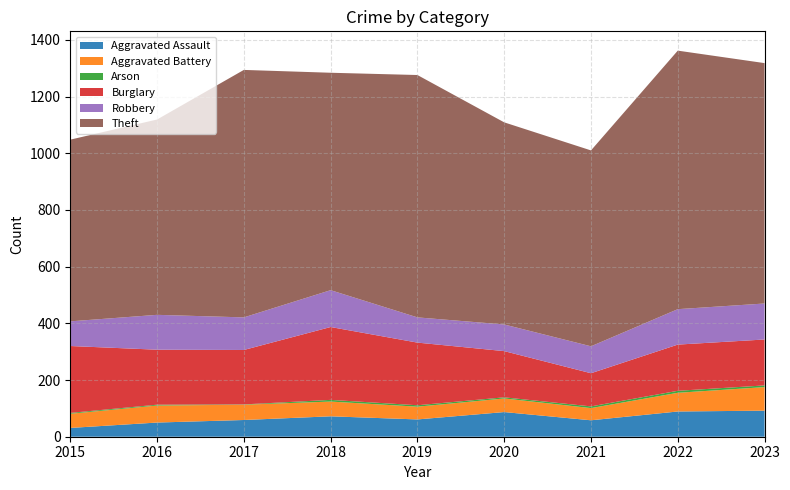

Reading right to left, what are all the values shown in this chart?

Aggravated Assault: 92	89	58	87	61	72	59	50	31
Aggravated Battery: 83	66	43	48	45	52	54	60	50
Arson: 6	7	6	4	5	6	1	3	3
Burglary: 162	163	117	163	221	257	192	194	236
Robbery: 127	125	95	94	89	130	115	123	87
Theft: 848	912	691	713	855	767	873	689	641